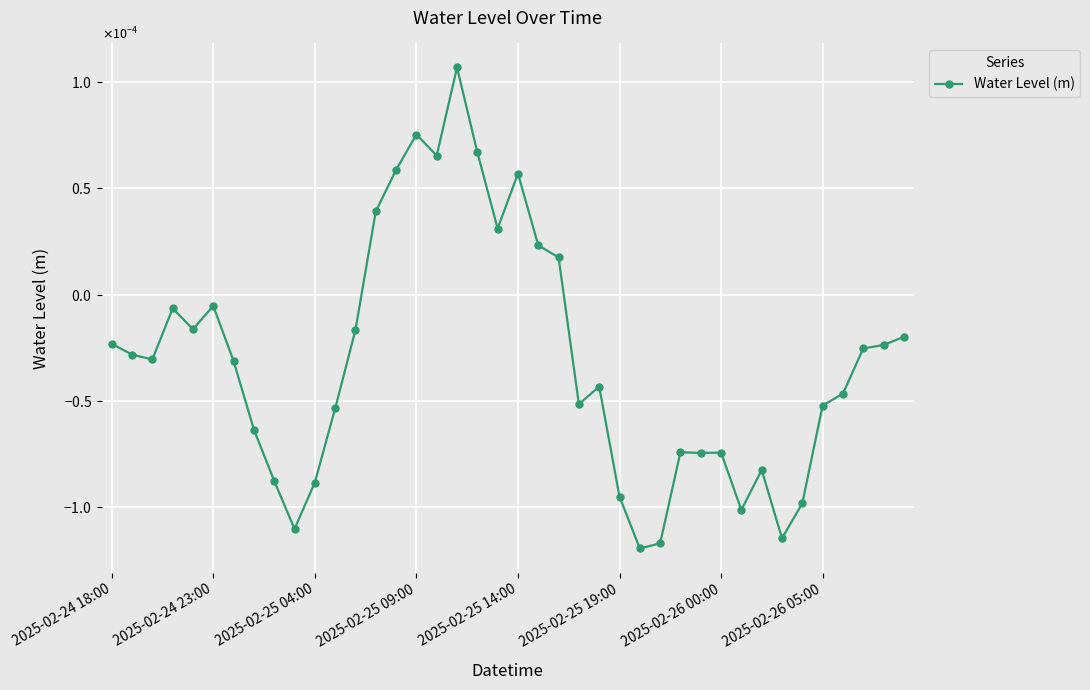

How many points are higher than both their immediate neighbors (excluding endpoints)?

9